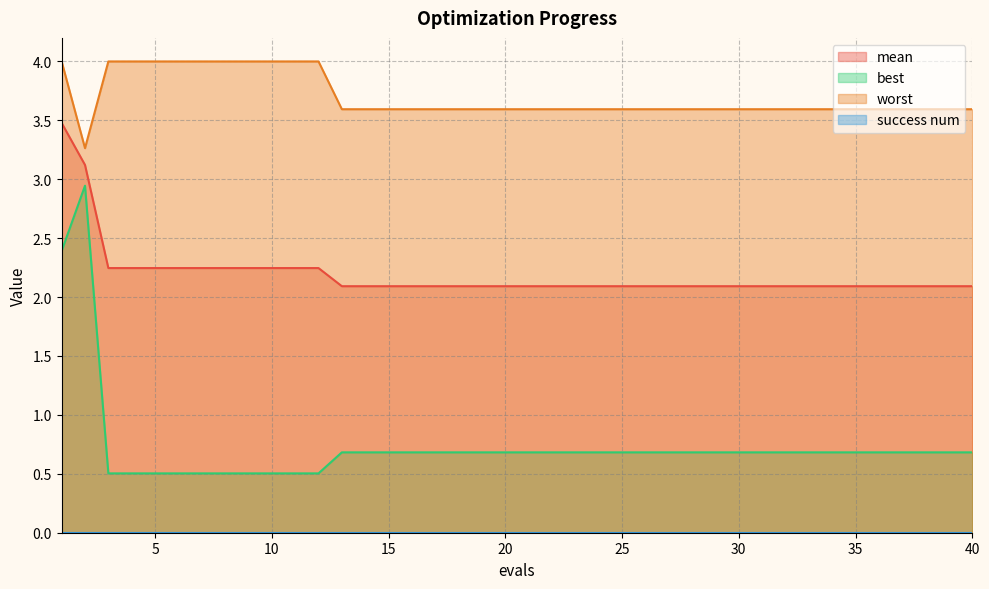

Between 25 and 34, which series saw the biggest shift?

mean